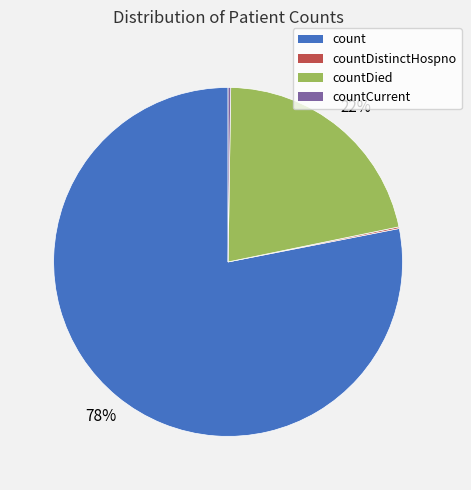

Does any single category account for the majority?

Yes